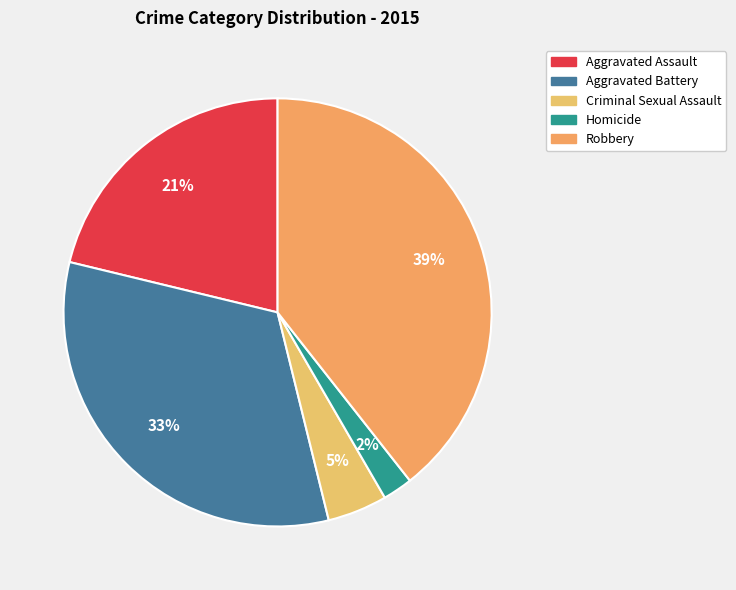

What percentage do Criminal Sexual Assault and Homicide together represent?

6.8%